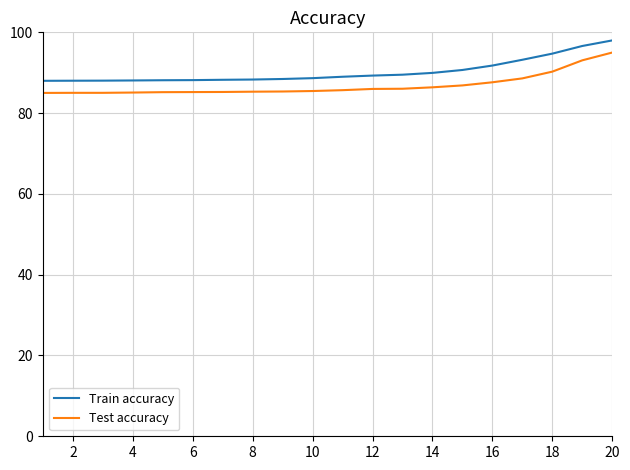

True or false: Test accuracy and Train accuracy cross at least once.

False